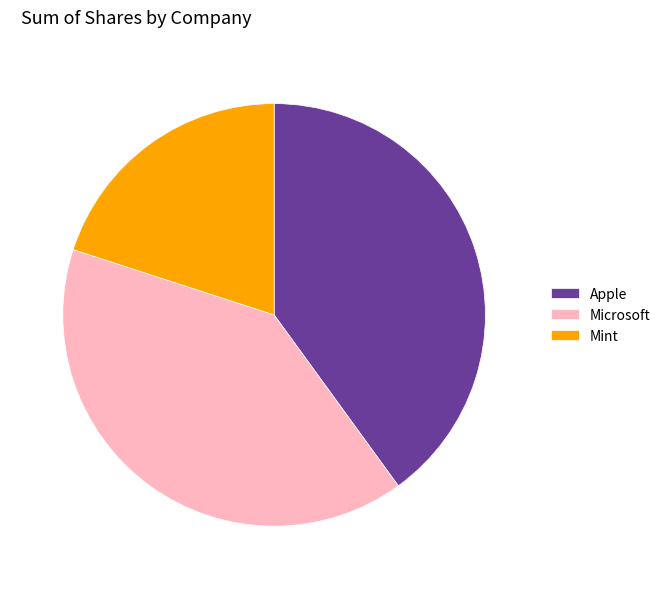

Which category has the smallest portion of the pie?

Mint